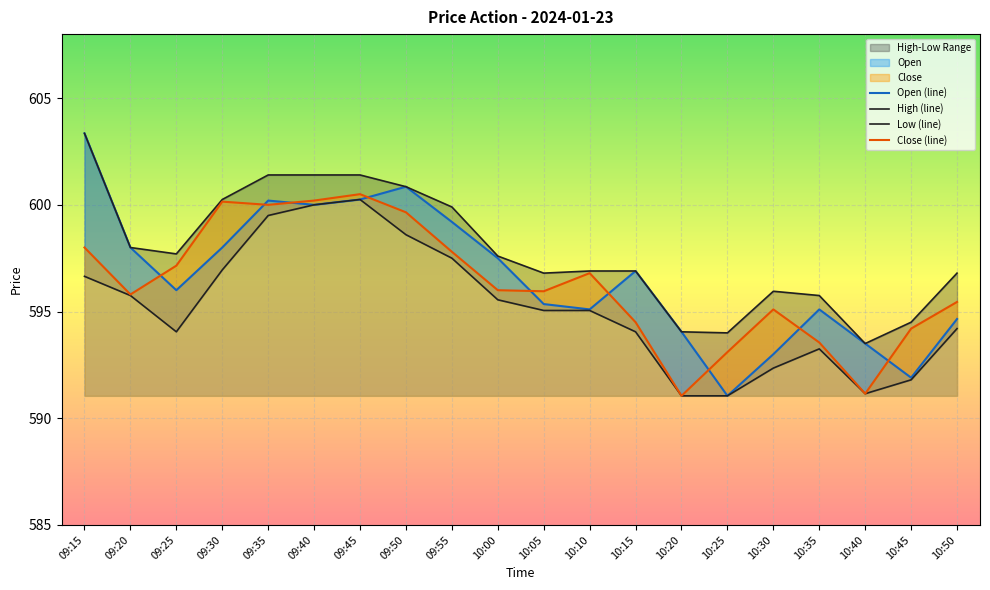

How many lines are shown in the chart?

4